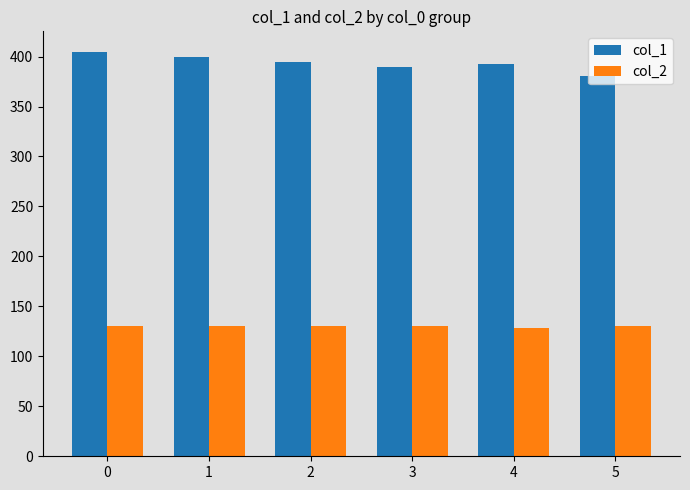

Is it true that col_2 equals 72 at 1?

False